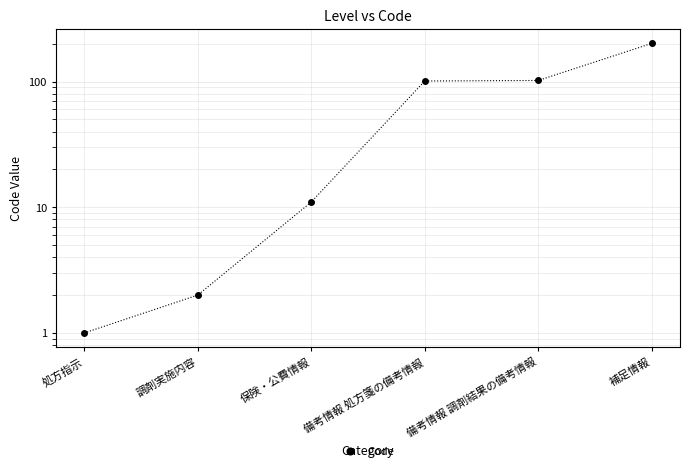

Which label corresponds to the largest value in the chart?

補足情報